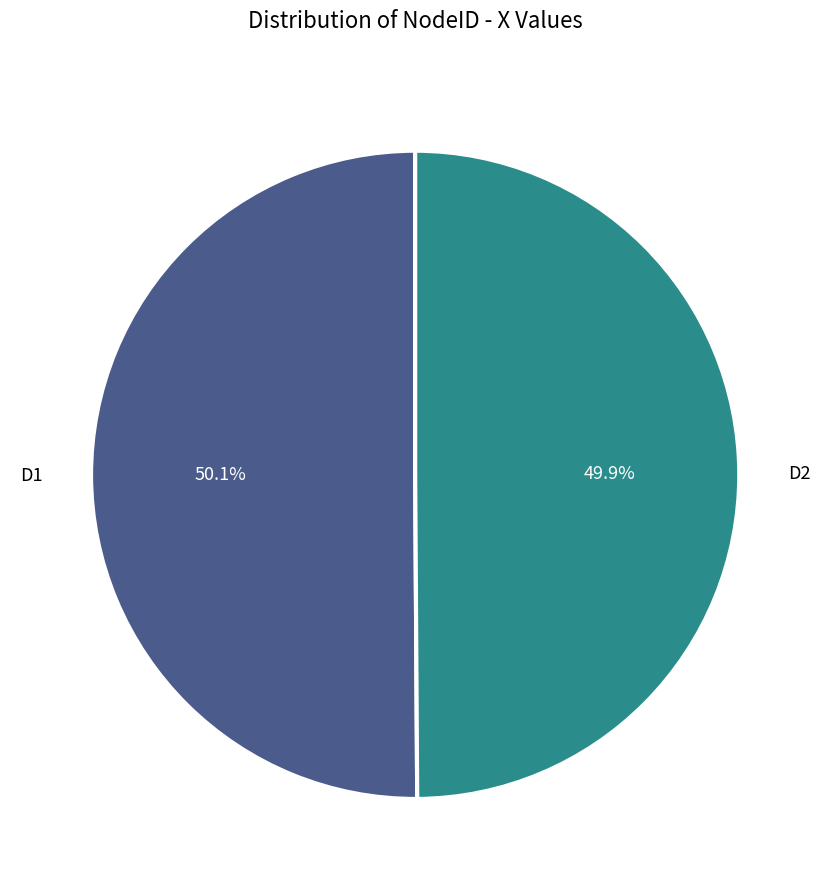

What percentage is NOT represented by D2?

50.1%